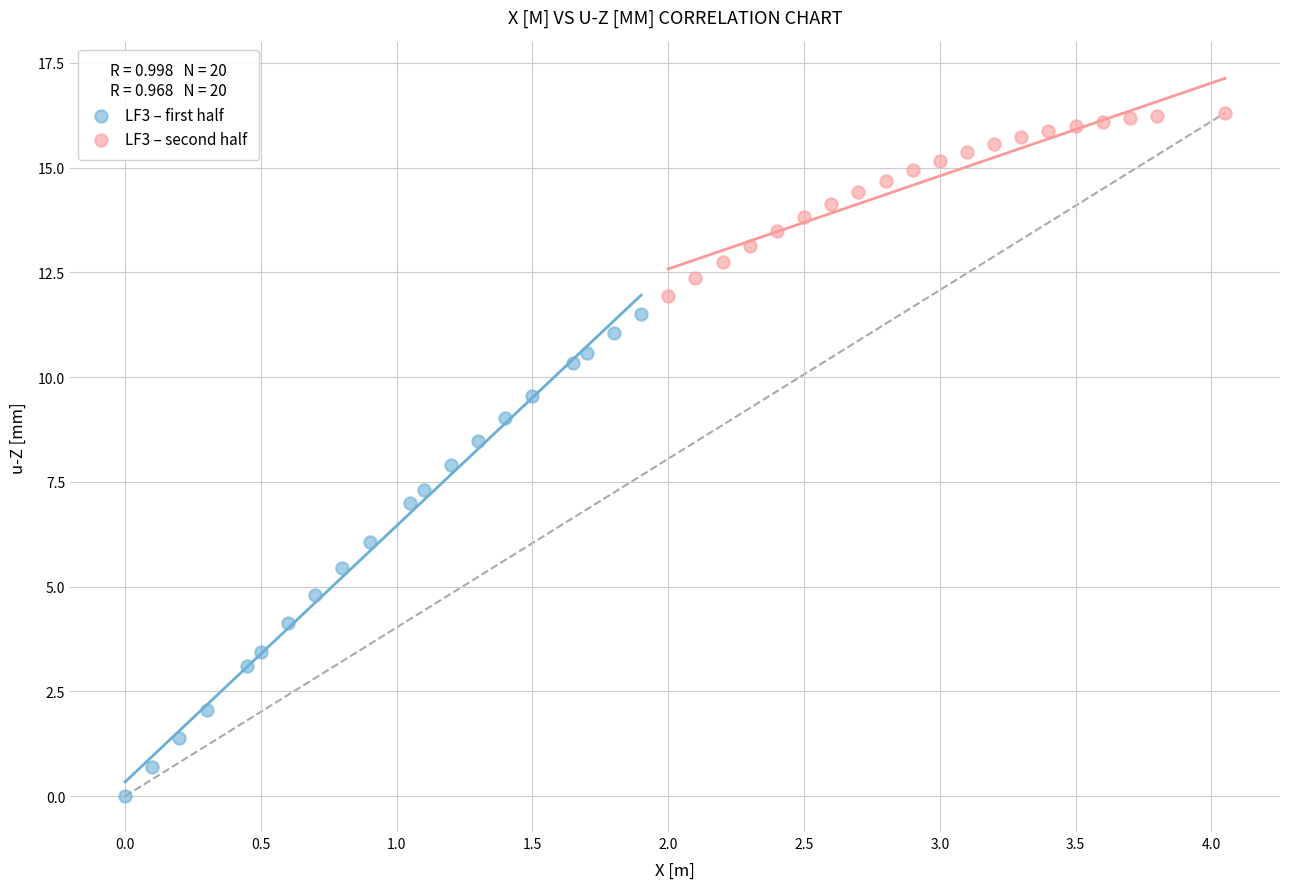

Which series has the widest spread of Y values?

LF3 – first half